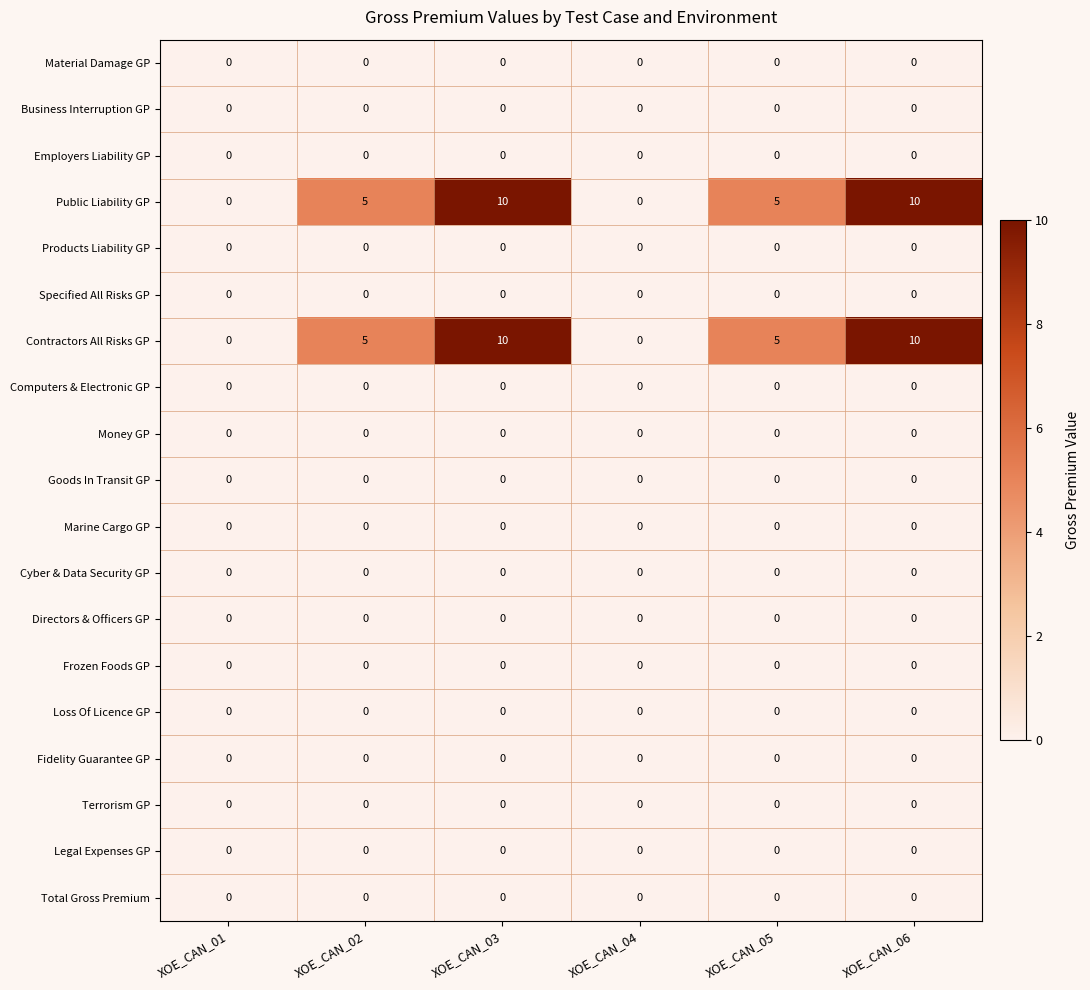

What is the total value across all series at XOE_CAN_05?

10